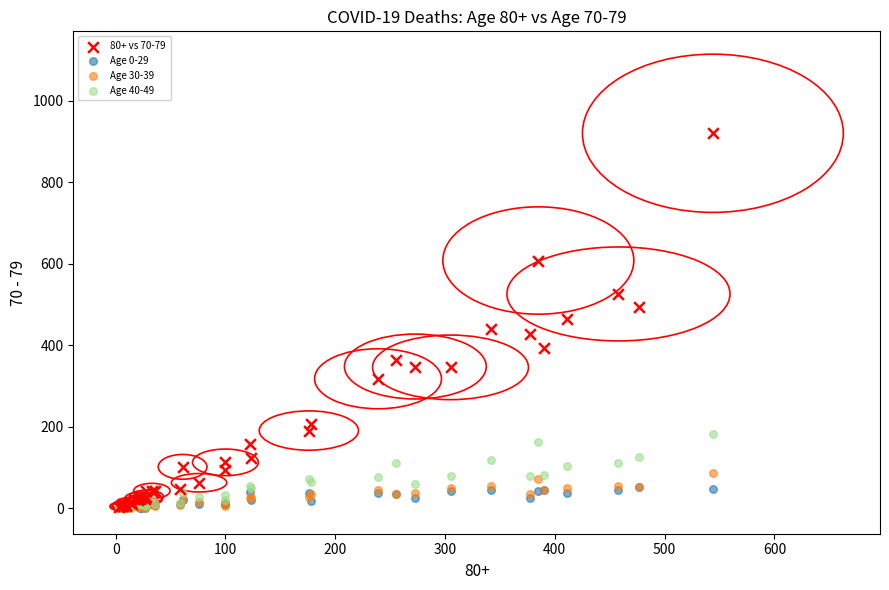

What are all the series names shown in the legend?

80+ vs 70-79, Age 0-29, Age 30-39, Age 40-49